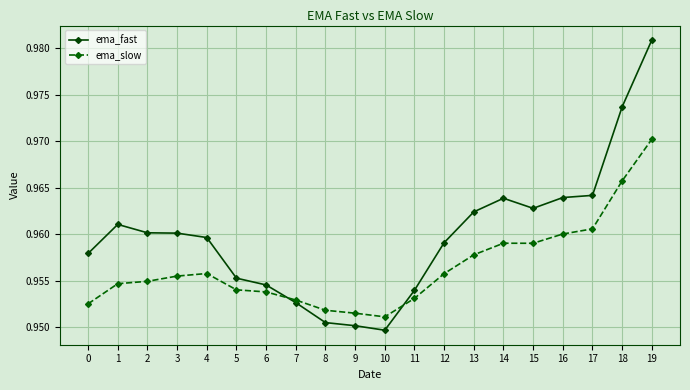

Where is the first local maximum for ema_fast?

1